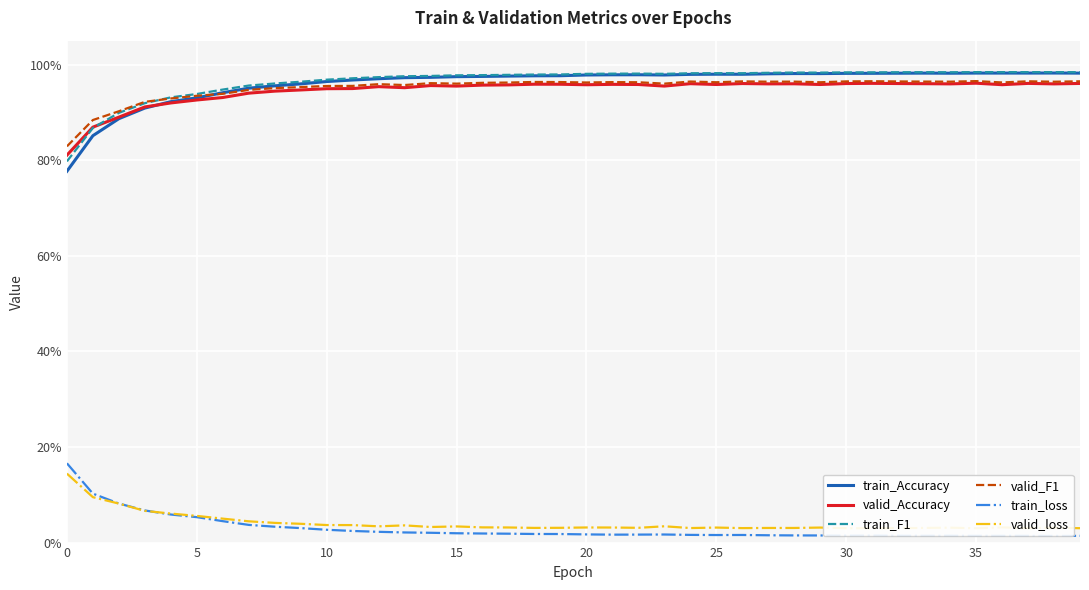

Between 11 and 15, which is larger?

15